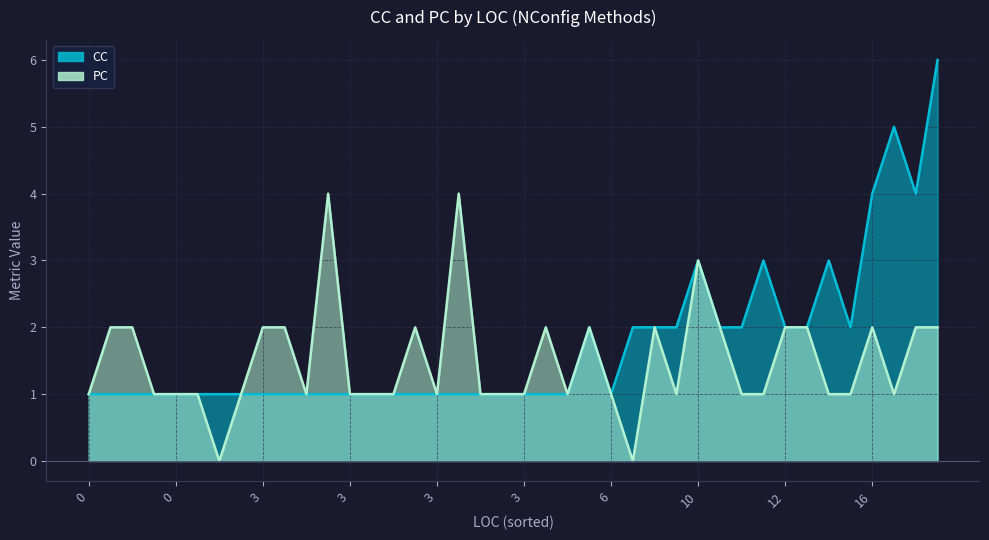

What are all the series names shown in the legend?

CC, PC